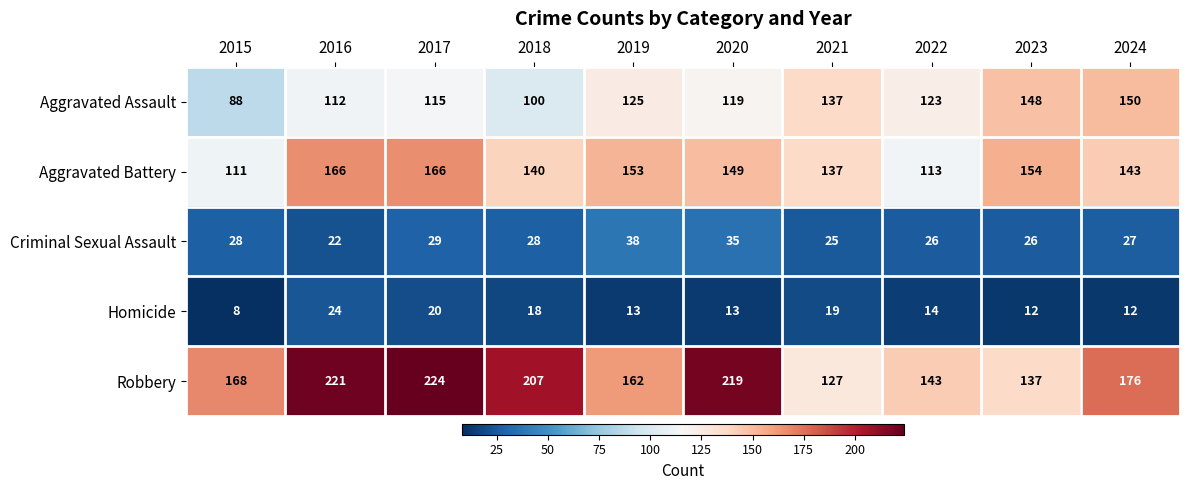

How many series are shown in this chart?

5